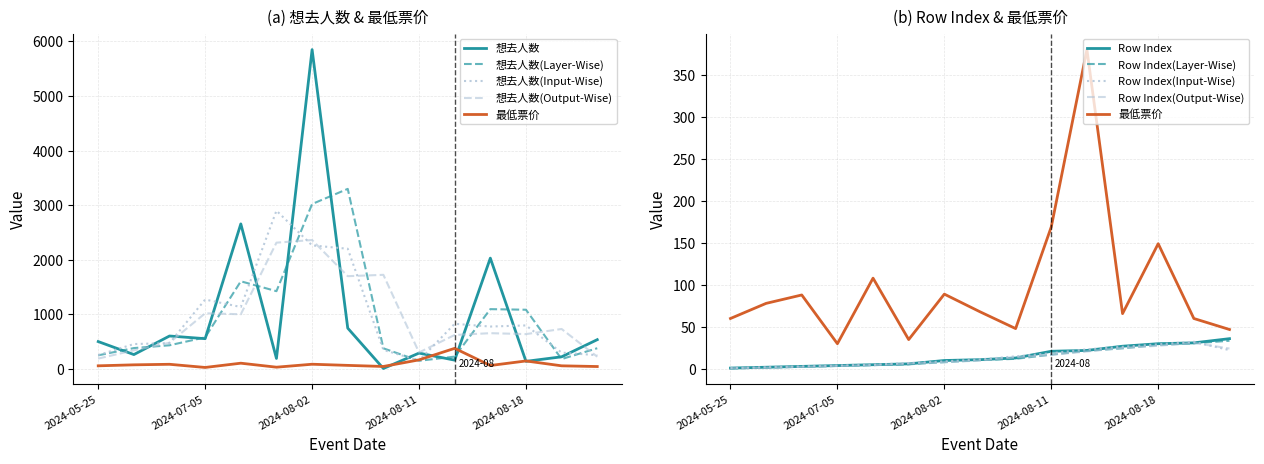

The Row Index series shows 3.0 at 2024-07-01. True or false?

True